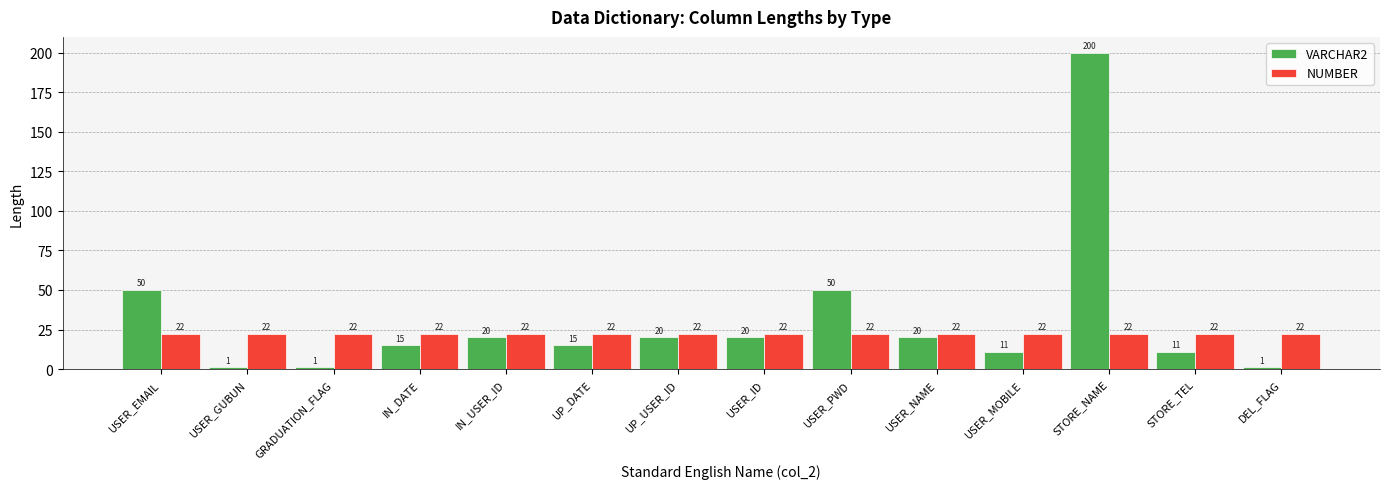

Read the NUMBER value at USER_MOBILE.

22